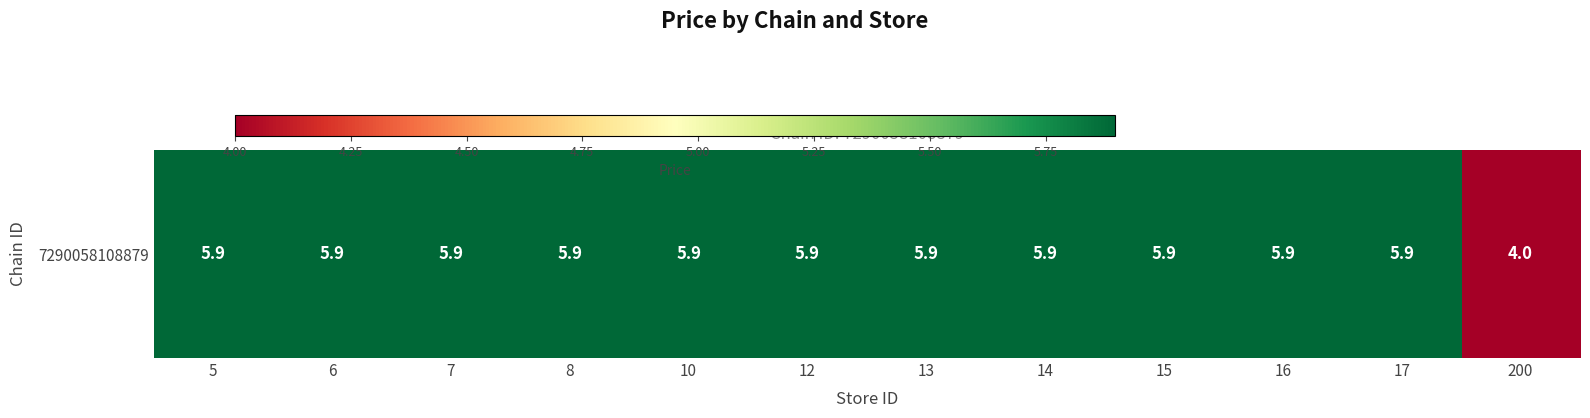

Reading left to right, transcribe all the data shown in this chart.

5=5.9	6=5.9	7=5.9	8=5.9	10=5.9	12=5.9	13=5.9	14=5.9	15=5.9	16=5.9	17=5.9	200=4.0